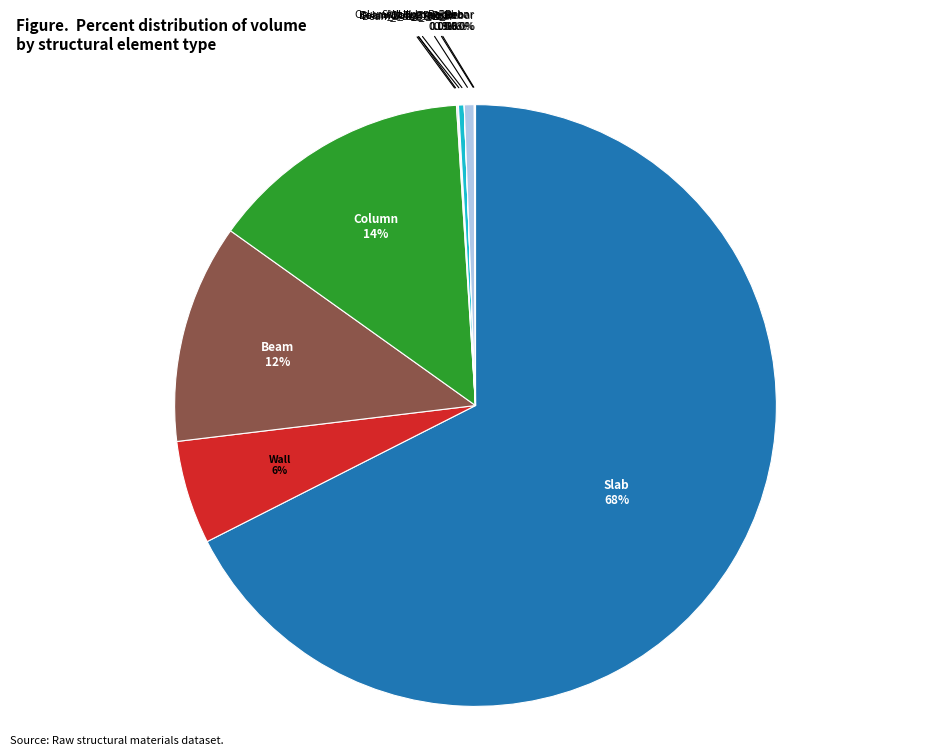

Do Column_Long_Rebar and Slab together represent more than half of the pie?

Yes